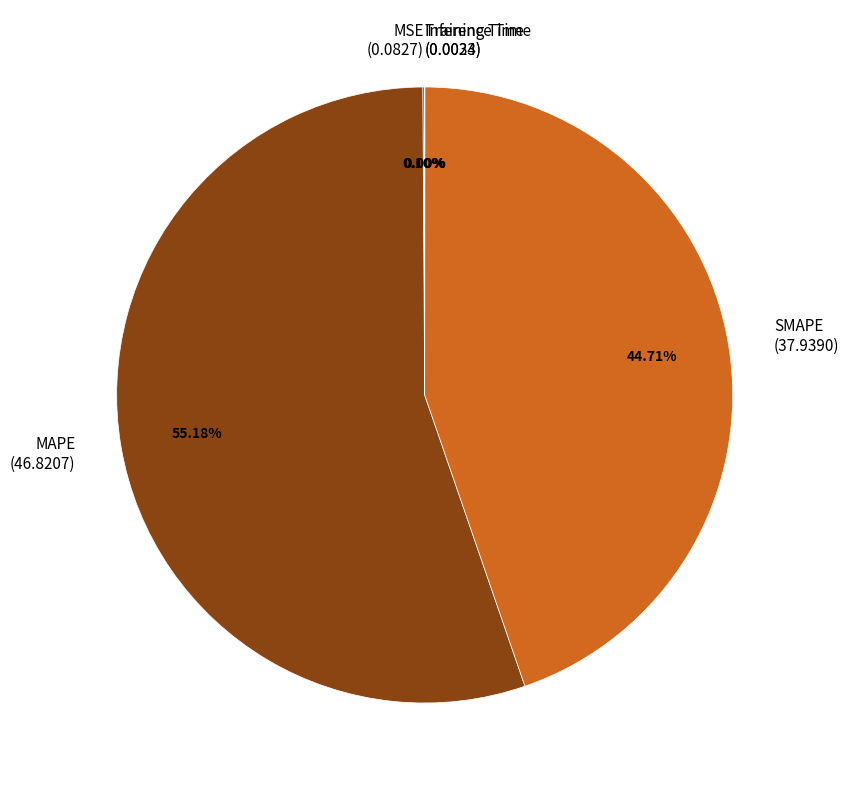

Is MAPE (46.8207) the majority of the pie?

Yes